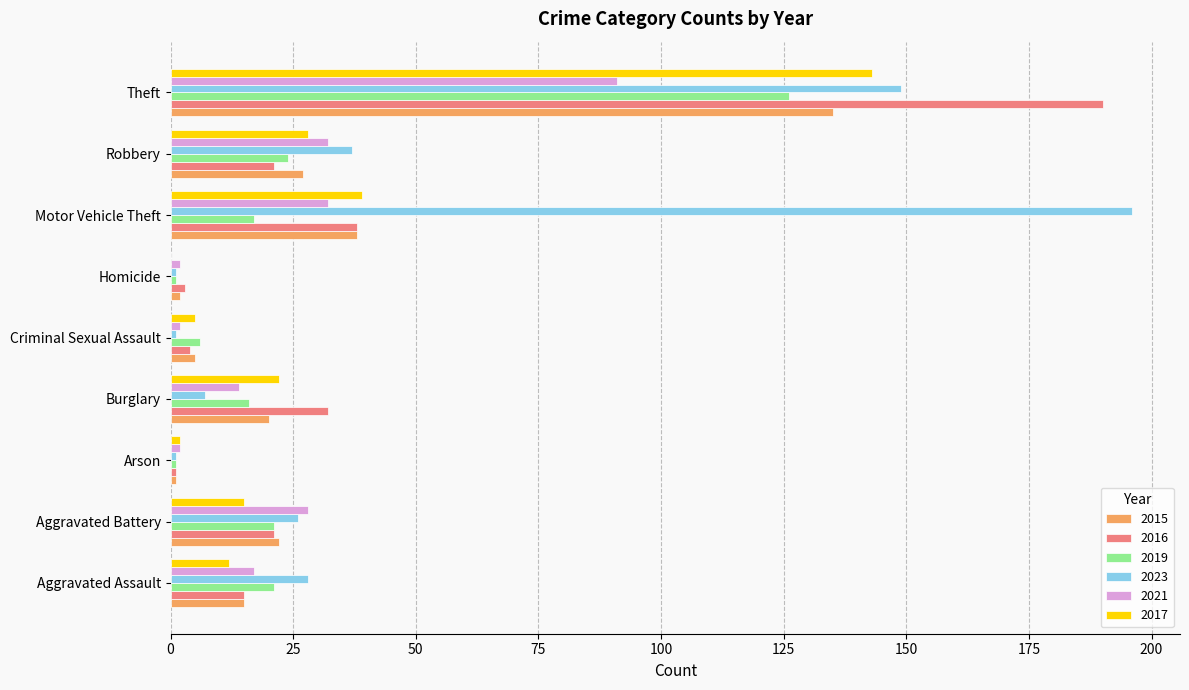

The value of 2021 at Burglary is 22. True or false?

False